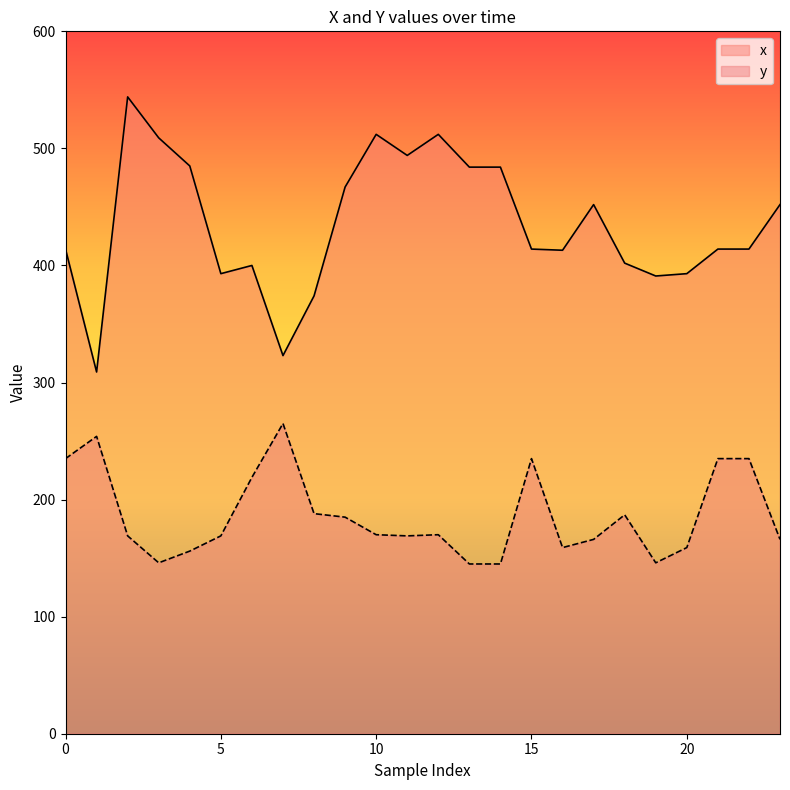

True or false: x has a value of 484 at 14.

True